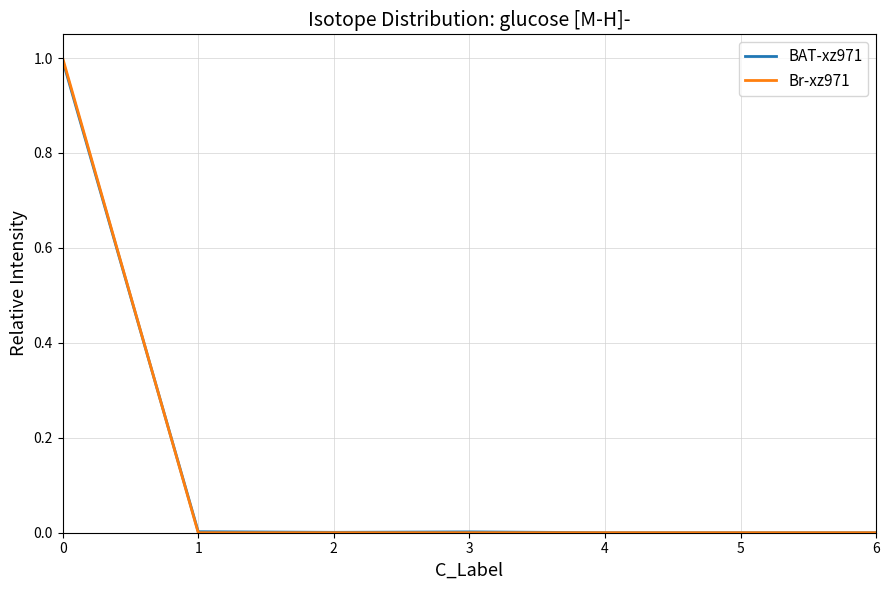

True or false: BAT-xz971 has more than 0 interior local peaks.

True